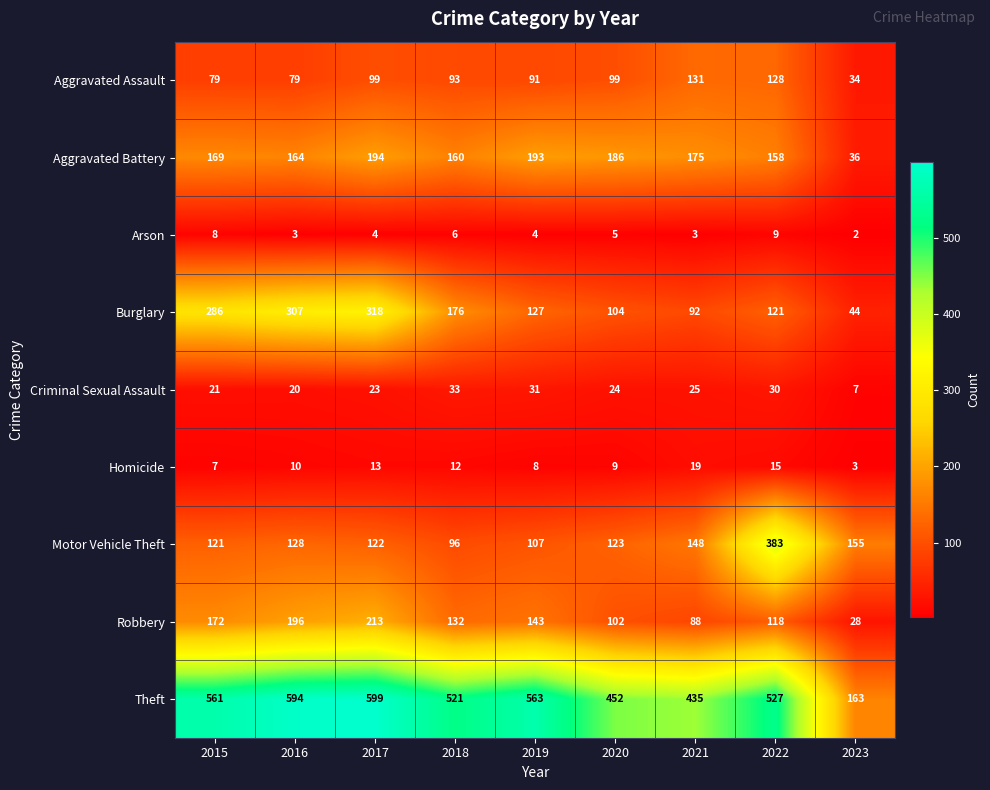

What is the smallest value displayed?

2